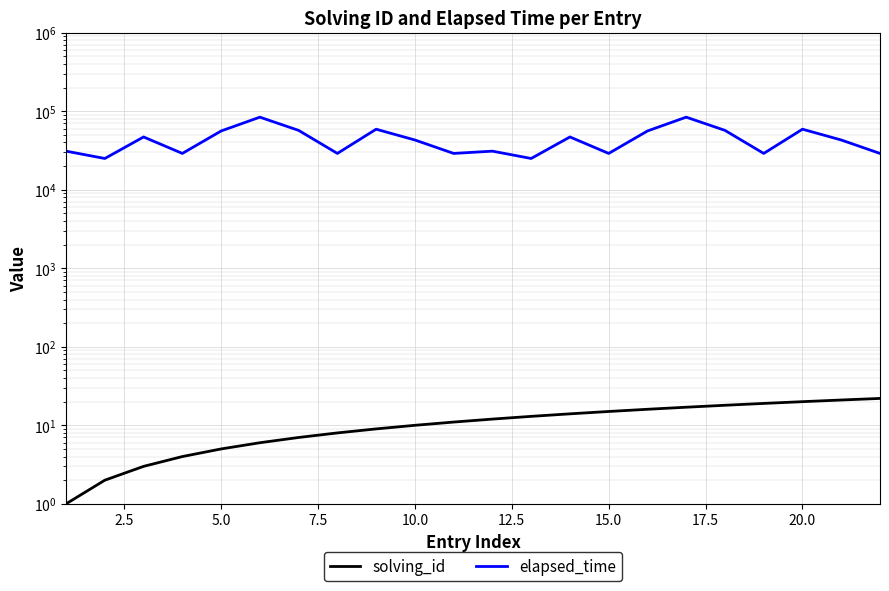

The value of elapsed_time at 21 is 41990. True or false?

False